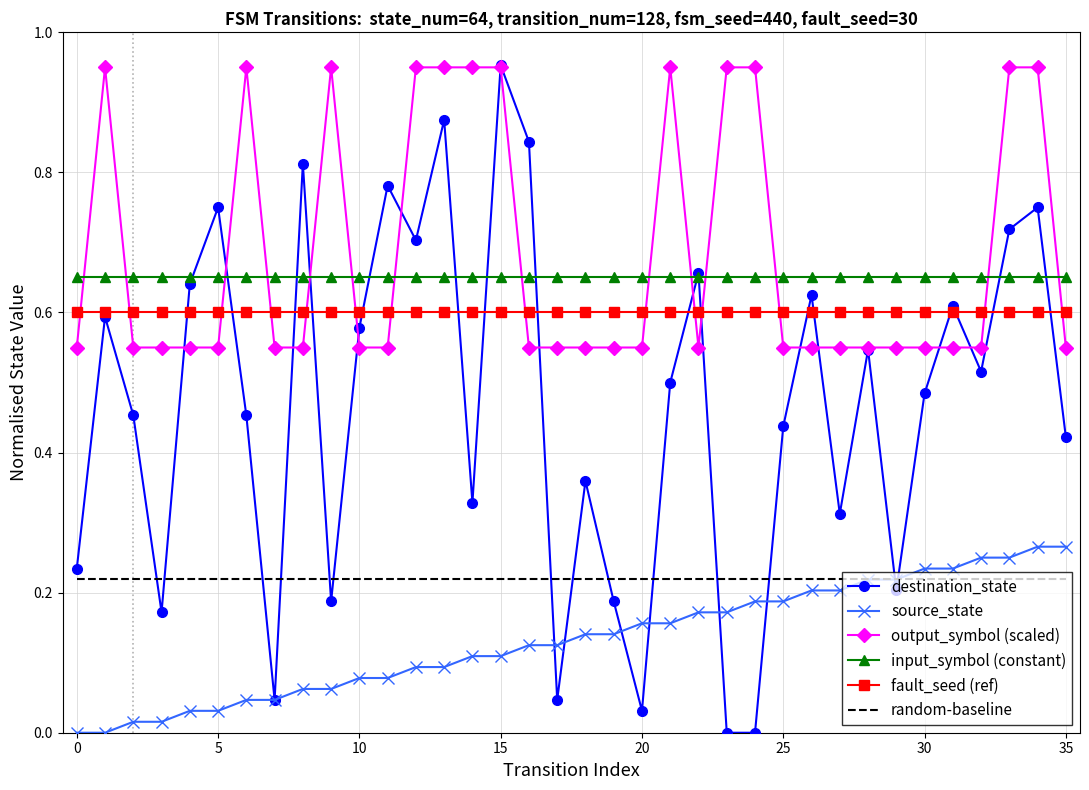

True or false: fault_seed (ref) and random-baseline cross at least once.

False